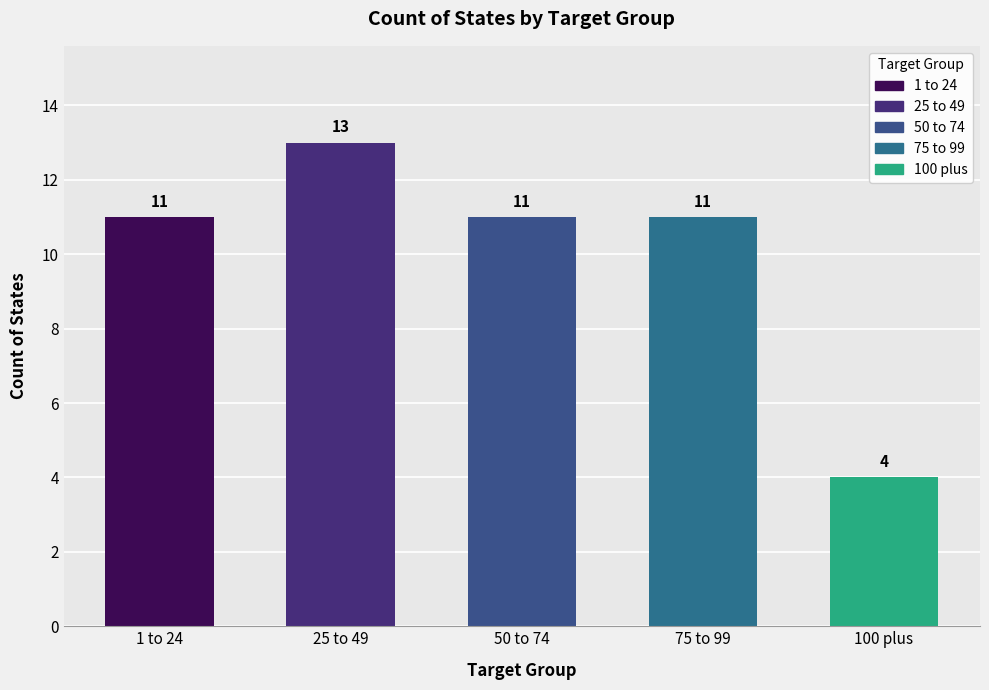

What is the greatest value displayed?

13